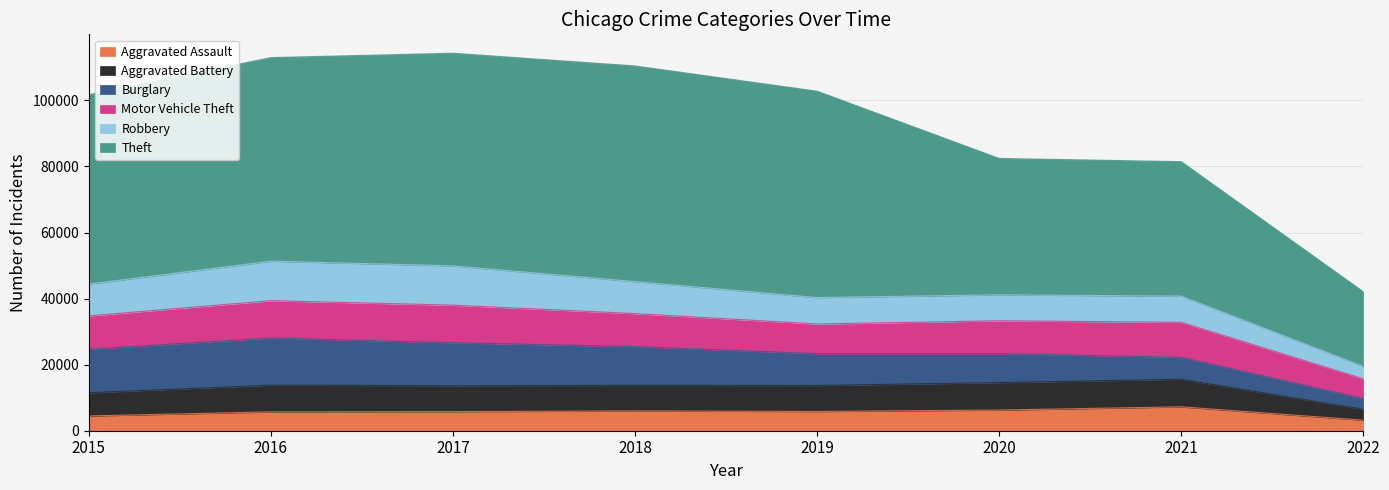

How many lines are shown in the chart?

6